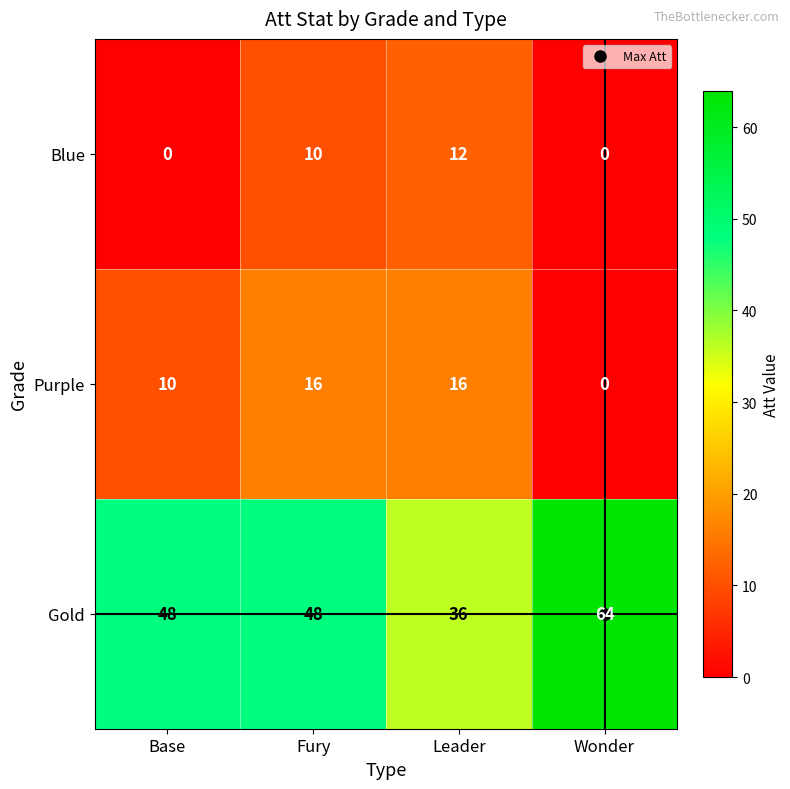

List the series in order of their peak value, lowest first.

Blue, Purple, Gold